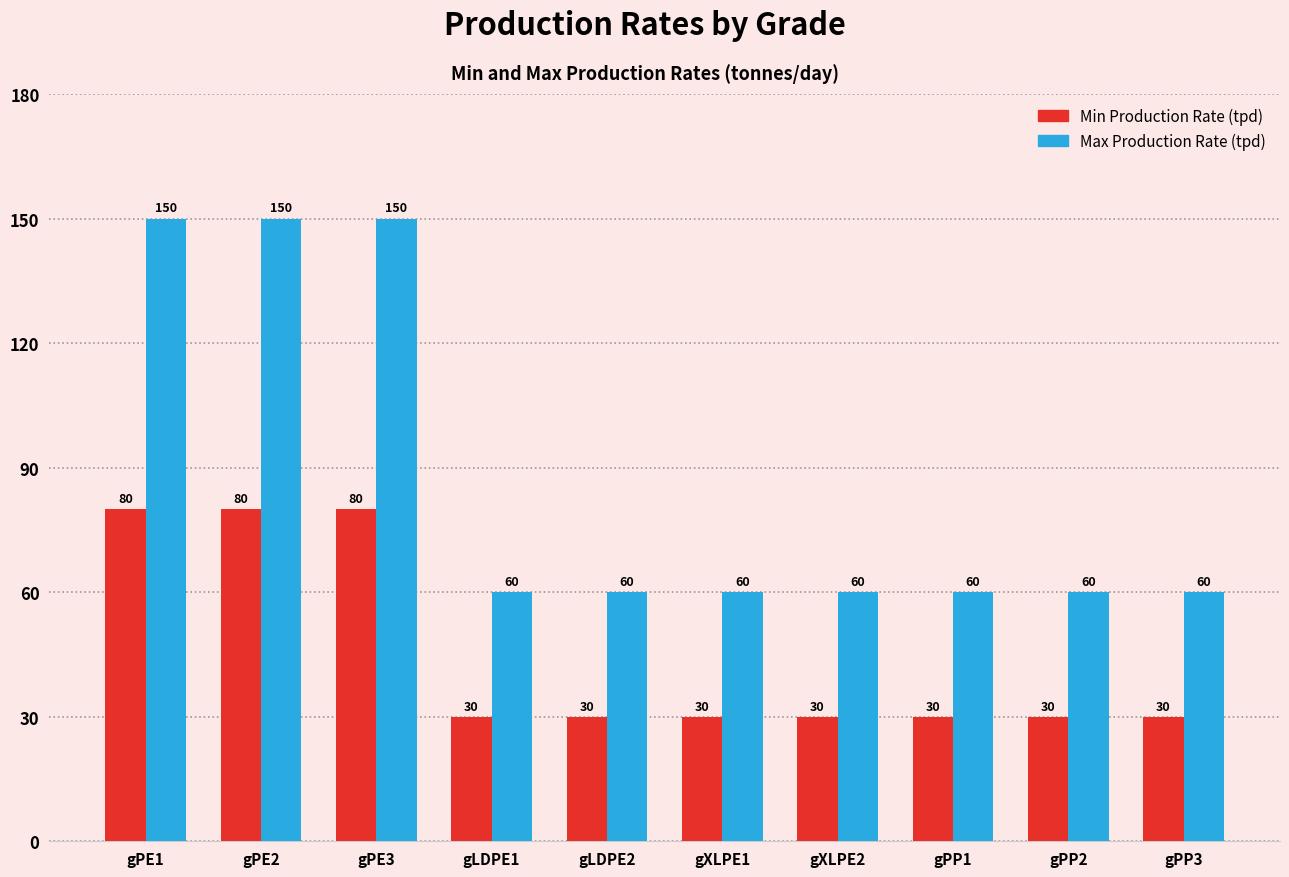

Reading right to left, list all the values displayed in this chart.

Min Production Rate (tpd): 30	30	30	30	30	30	30	80	80	80
Max Production Rate (tpd): 60	60	60	60	60	60	60	150	150	150